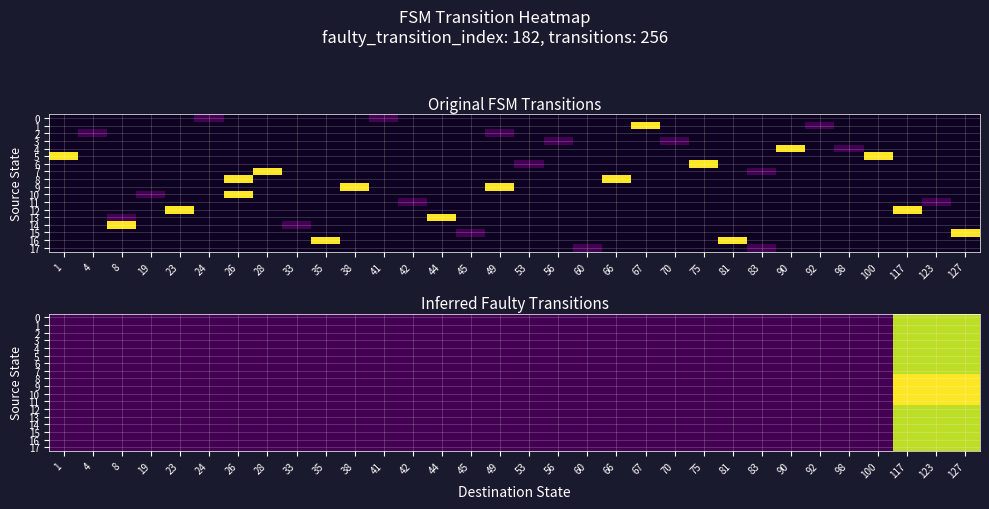

Rank the series by their maximum value, from highest to lowest.

8, 9, 10, 11, 0, 1, 2, 3, 4, 5, 6, 7, 12, 13, 14, 15, 16, 17